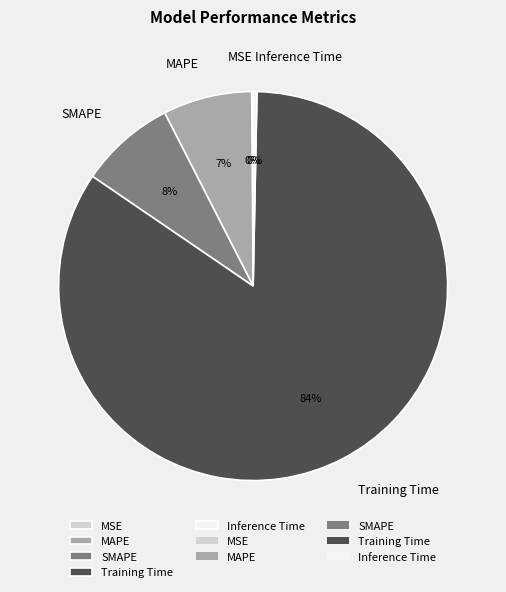

Is it true that Training Time is 71% of the pie?

False